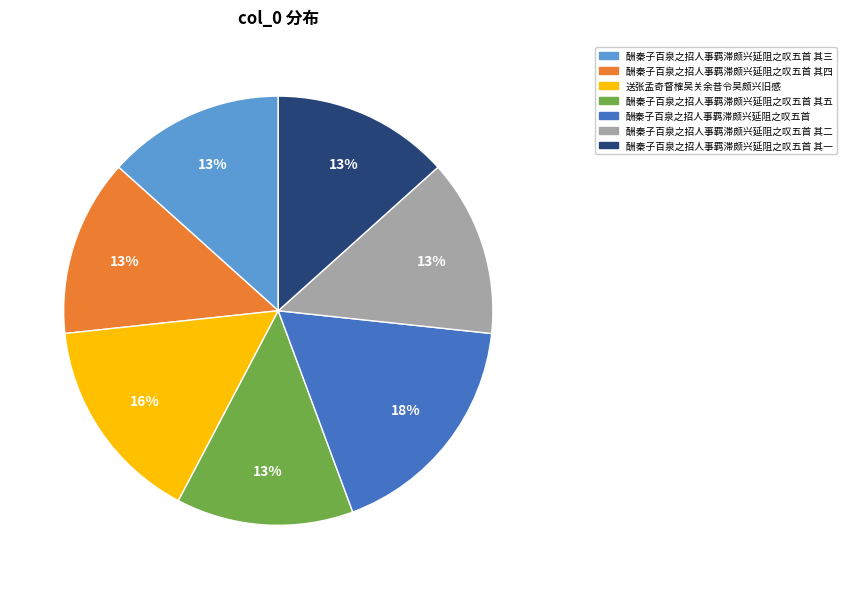

What percentage is the 酬秦子百泉之招人事羁滞颇兴延阻之叹五首 slice, to the nearest percent?

18%